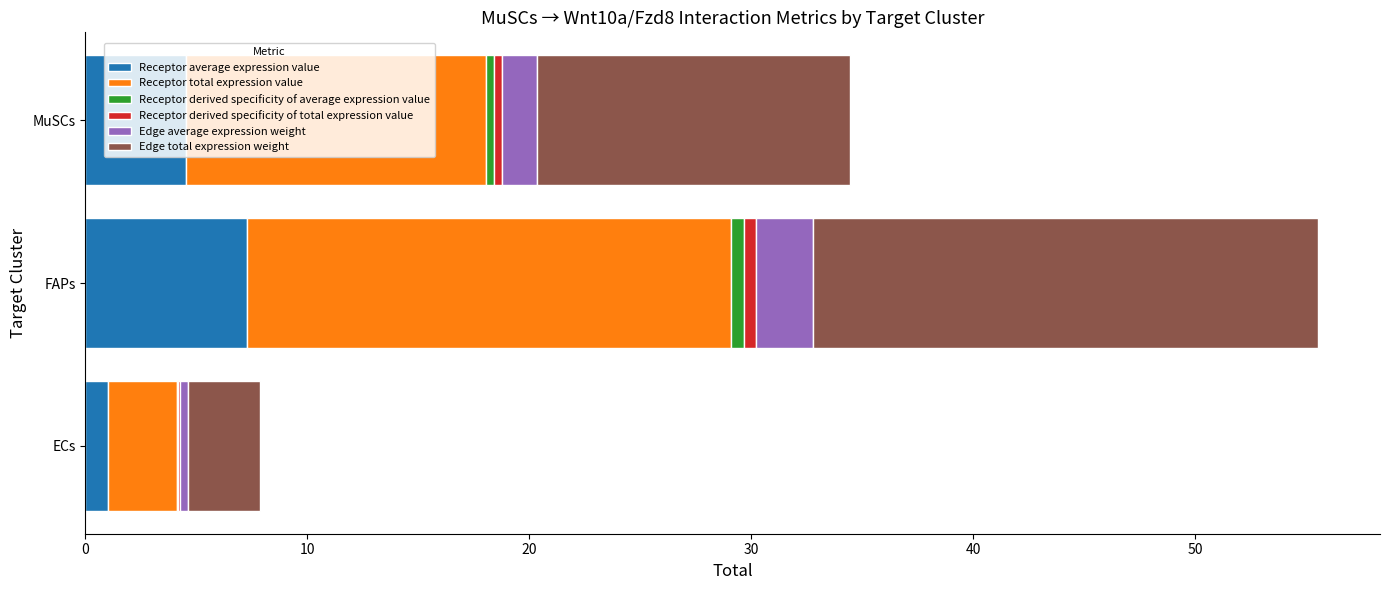

At which category is the sum across all series the highest?

FAPs